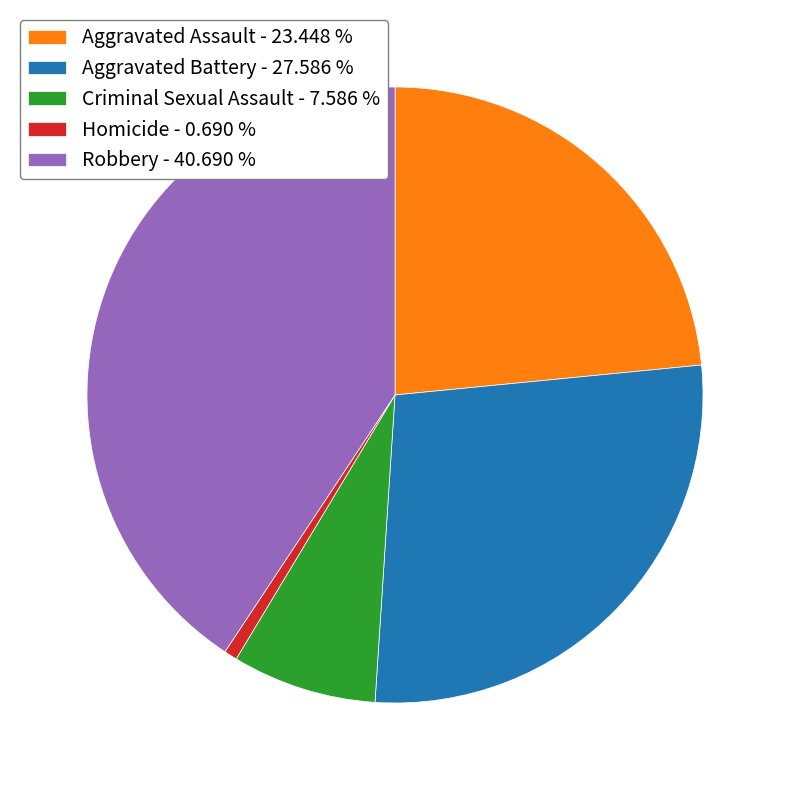

Which slice is the smallest?

Homicide